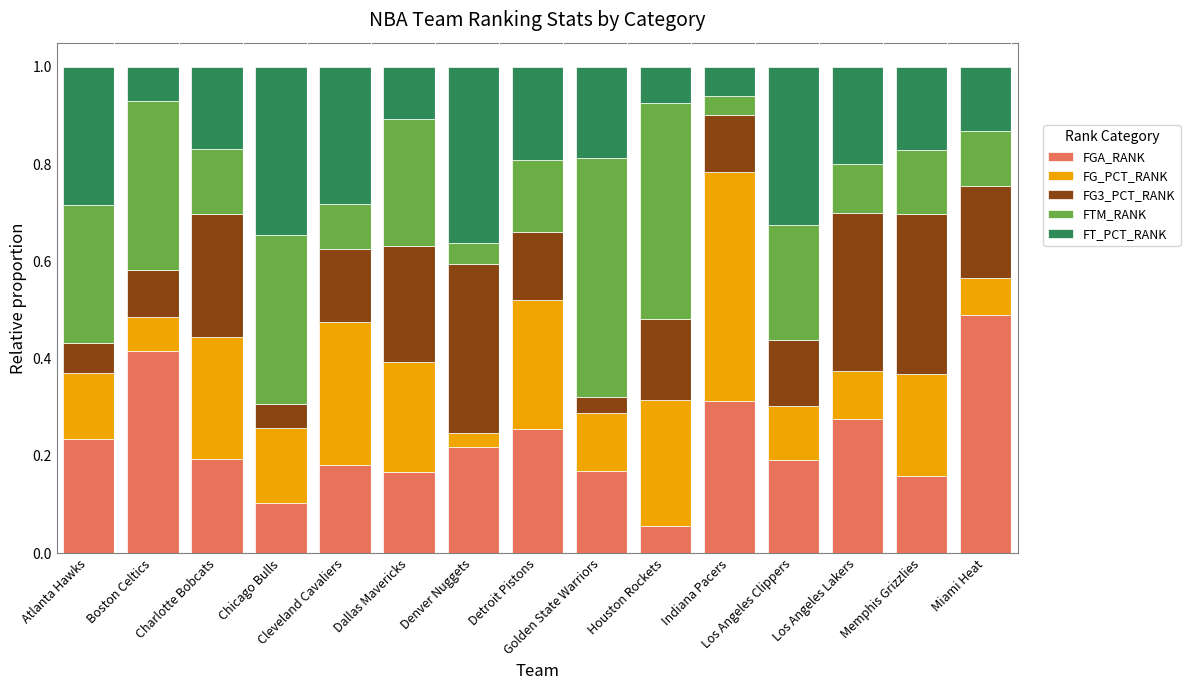

How many FGA_RANK values are between 0 and 1?

15